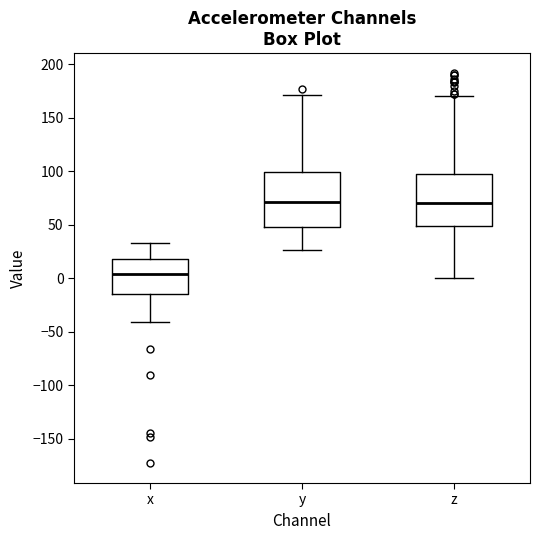

Which box's median line is the lowest?

x